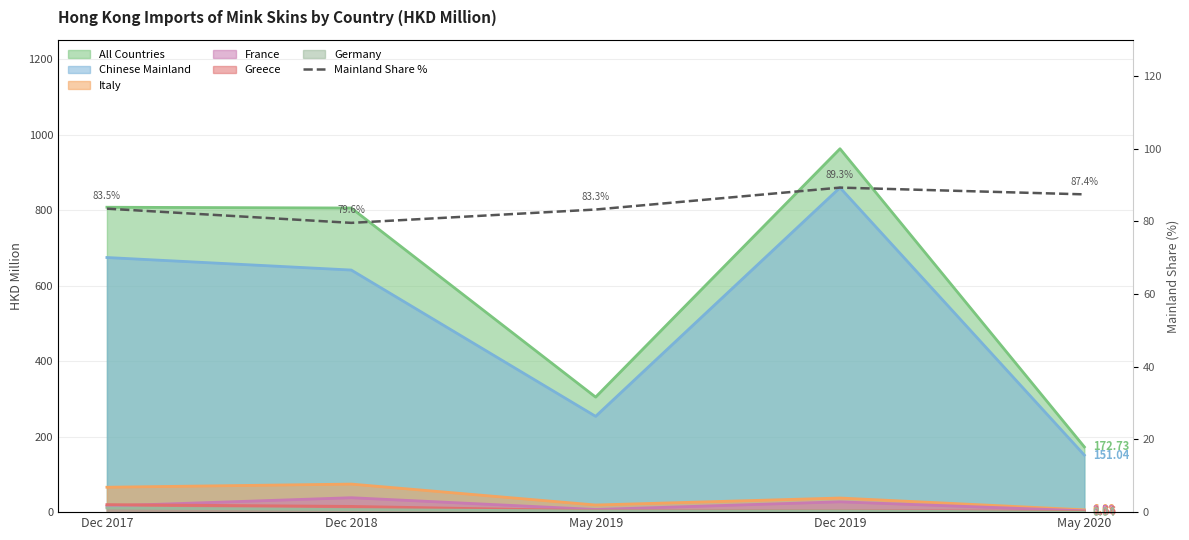

At which category does the data reach its first local peak?

Dec 2019